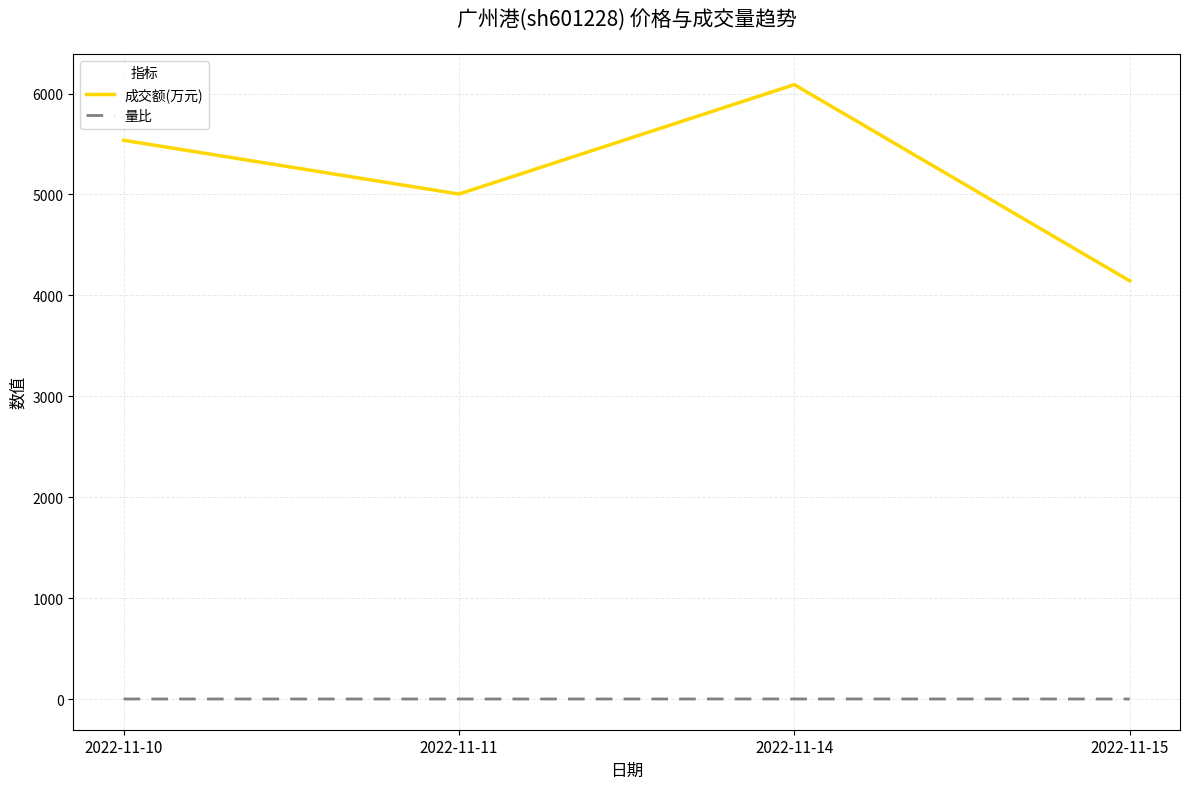

What is the difference between the maximum and minimum values in the 成交额(万元) series?

1944.0